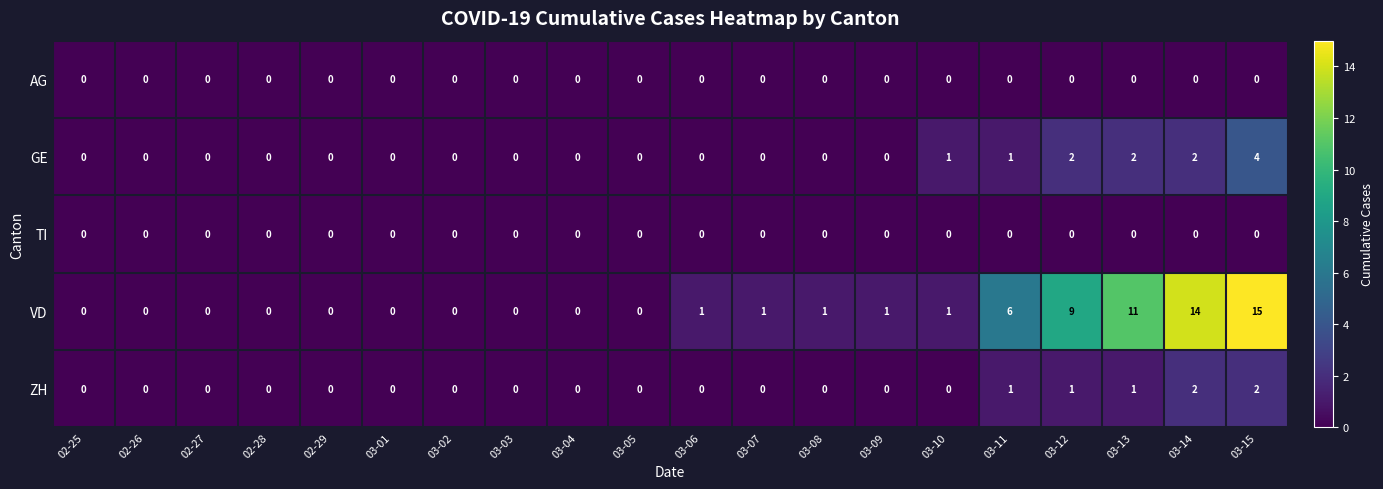

Which series has the largest range (max minus min)?

VD